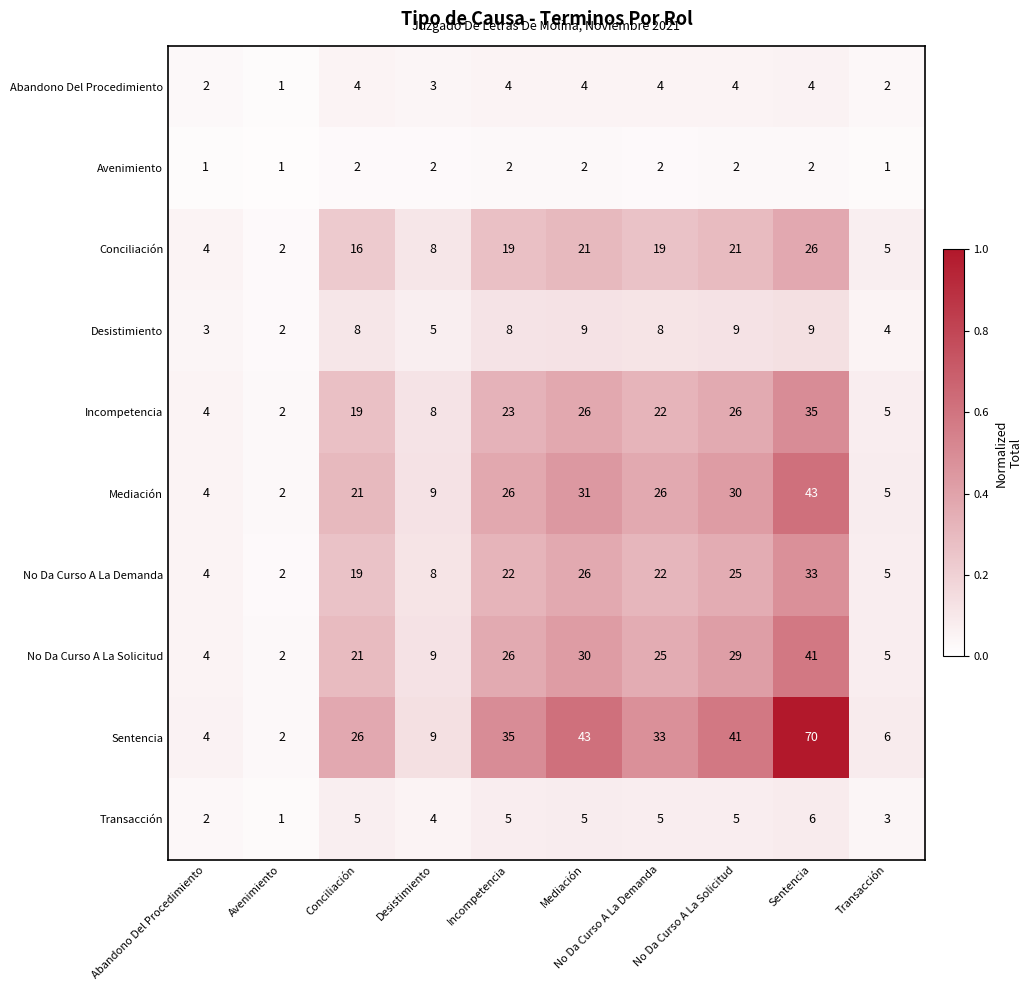

Between No Da Curso A La Demanda and Sentencia, which series saw the biggest shift?

Sentencia